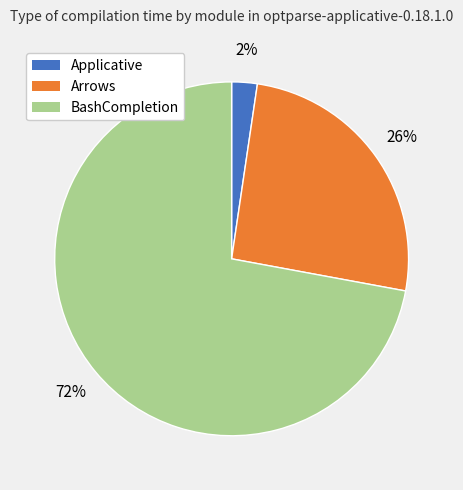

Which category has the smallest portion of the pie?

Applicative